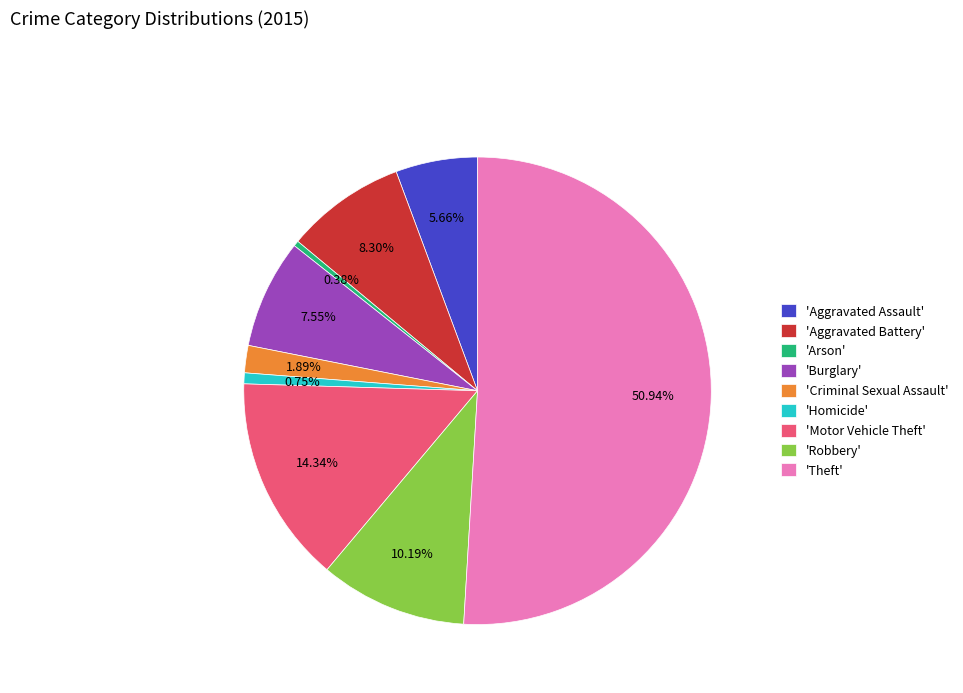

How many segments does this pie chart have?

9